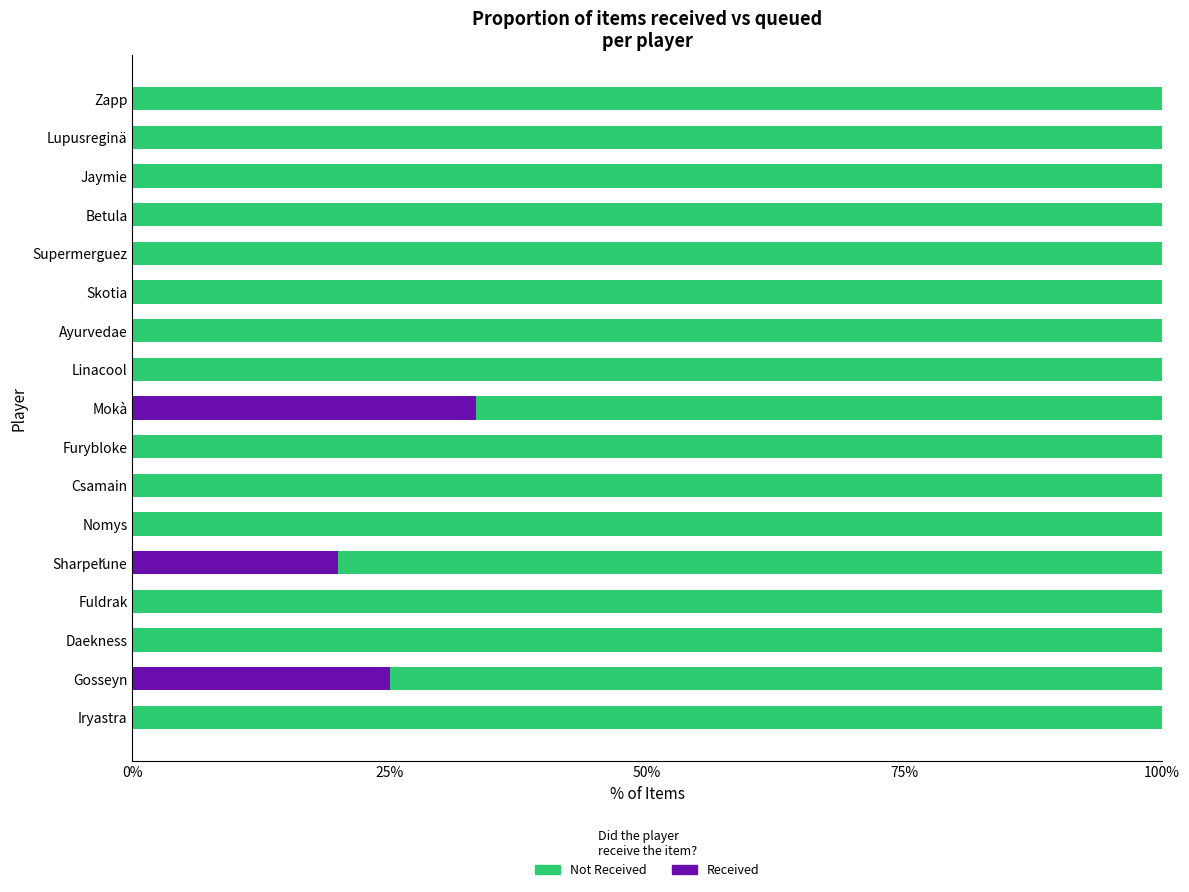

True or false: Received has a value of -16.6 at Csamain.

False